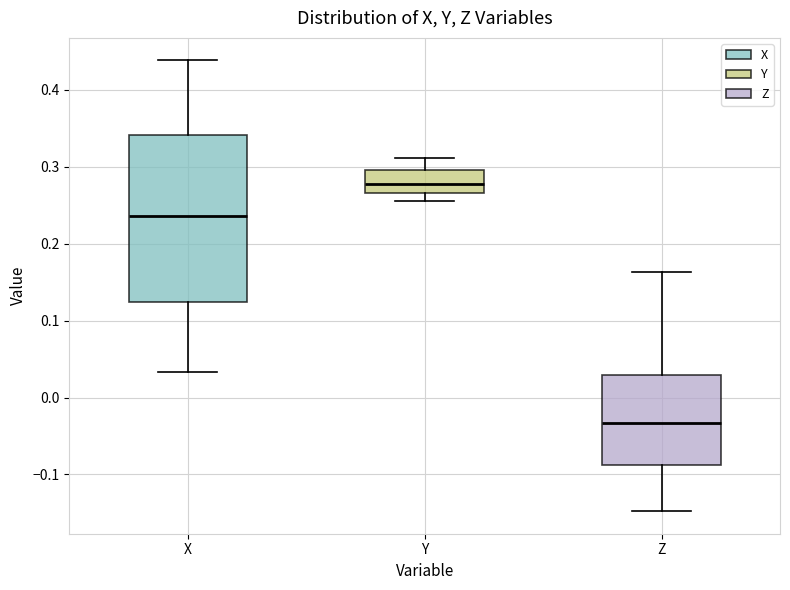

Which box has the lowest median line?

Z